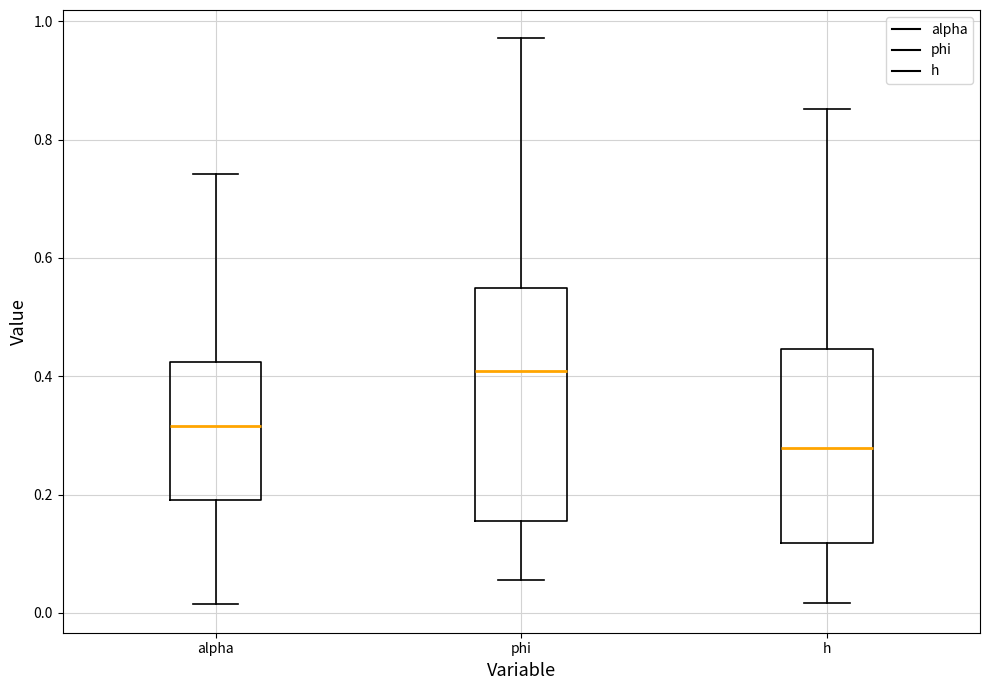

Comparing the boxes themselves (not the whiskers), which one is the tallest?

phi